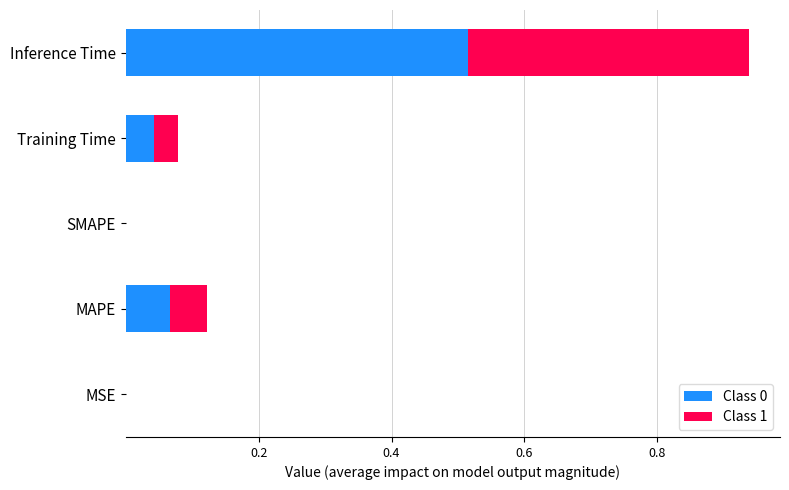

True or false: Class 0 has a value of 0.0 at SMAPE.

True